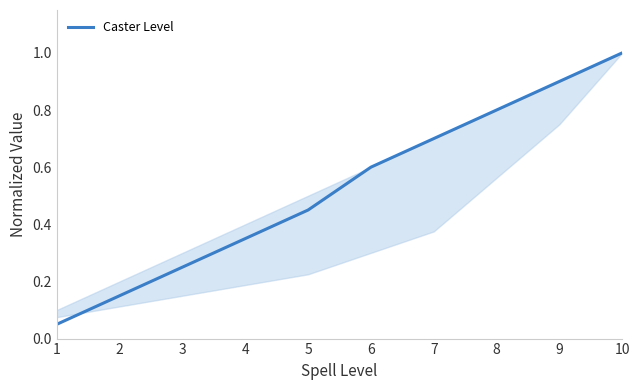

At which category does the chart reach its minimum across all series?

1